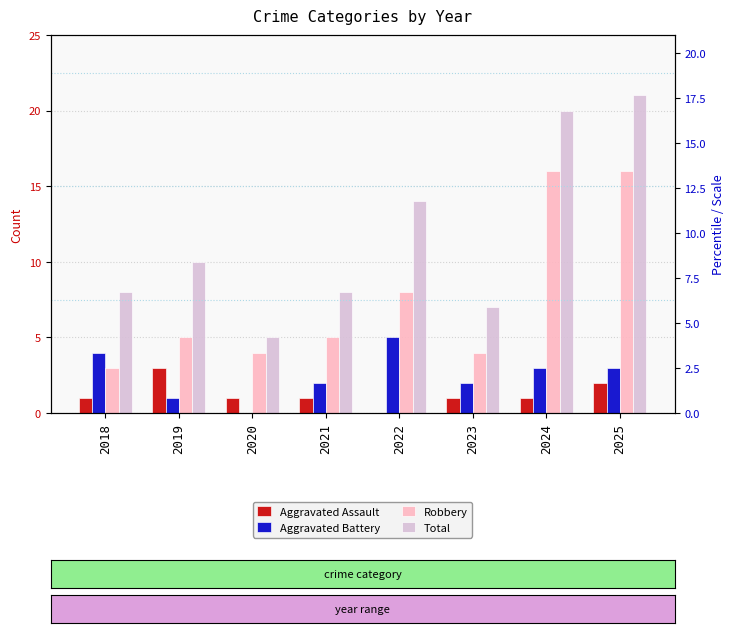

What is the difference between the highest and lowest values at 2019?

9